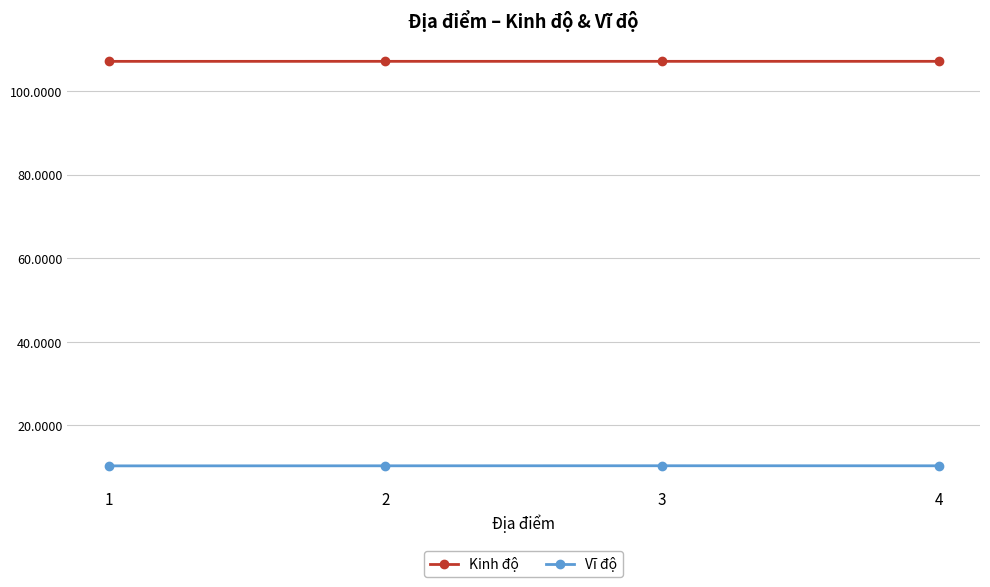

Is this an area chart (filled region under the line)?

No